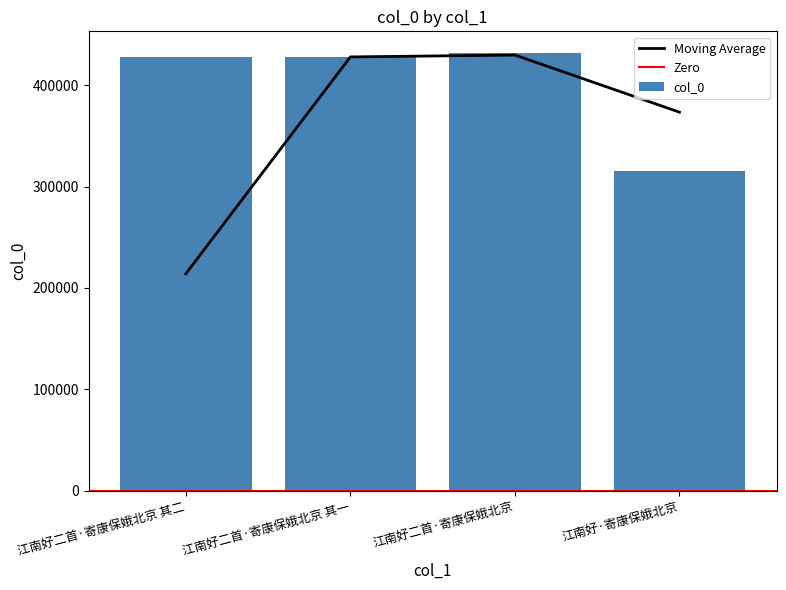

Read the value at 江南好二首·寄康保娥北京 其二, to the nearest 50.

427950